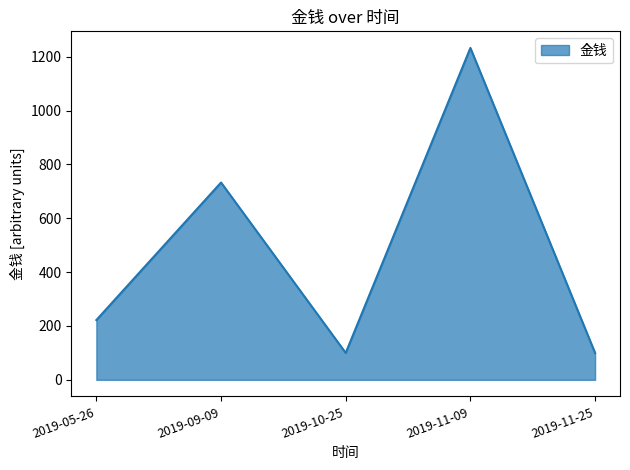

The value at 2019-05-26 is 222. True or false?

True